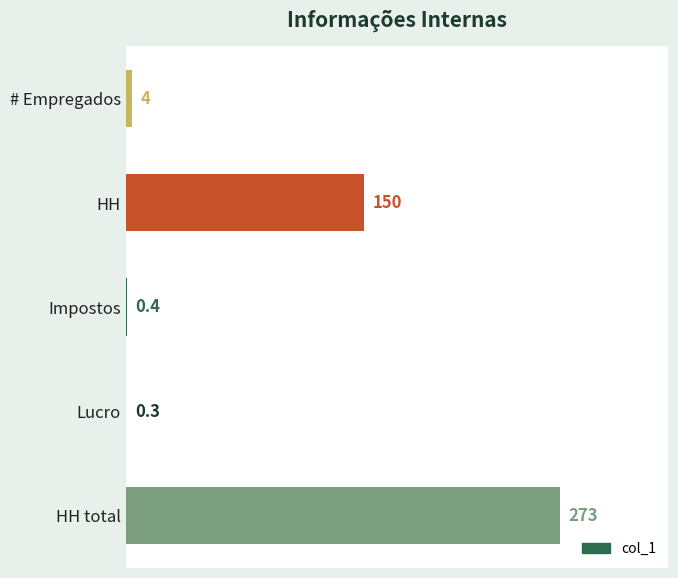

At which category does the chart reach its peak across all series?

HH total